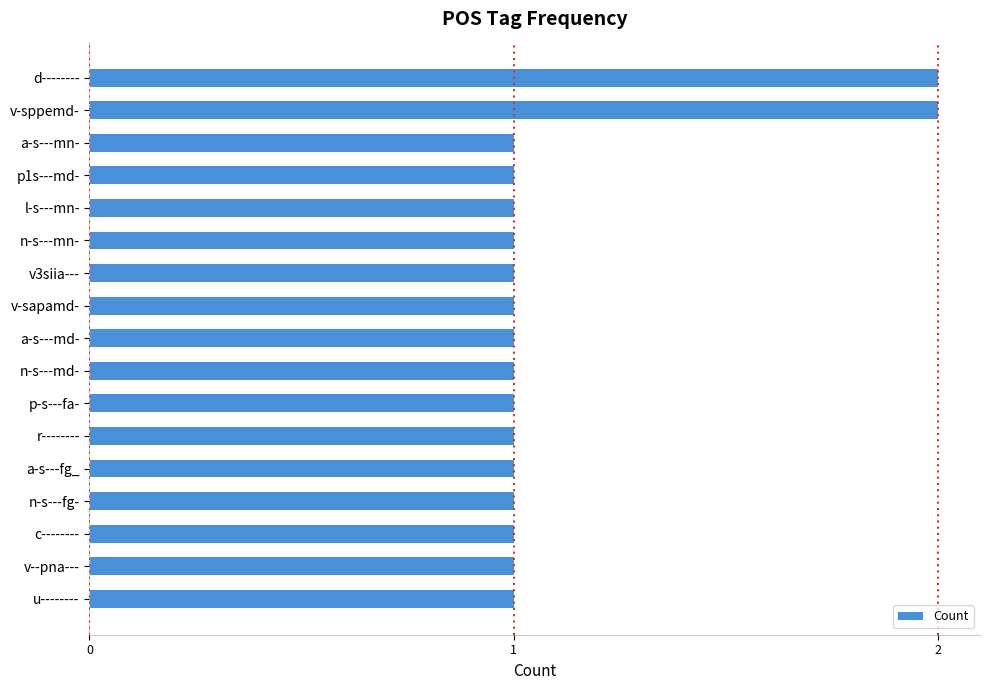

What position from the bottom is p-s---fa-?

7